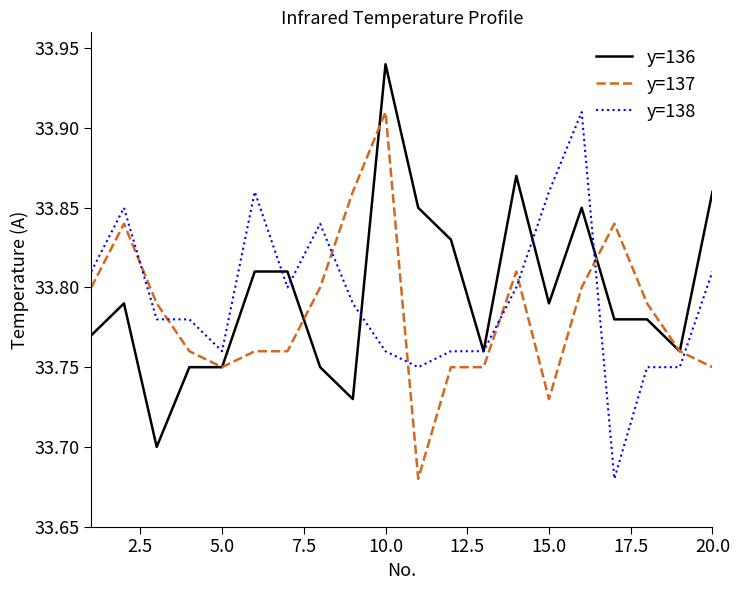

True or false: y=136 has a value of 44.7 at 5.0.

False